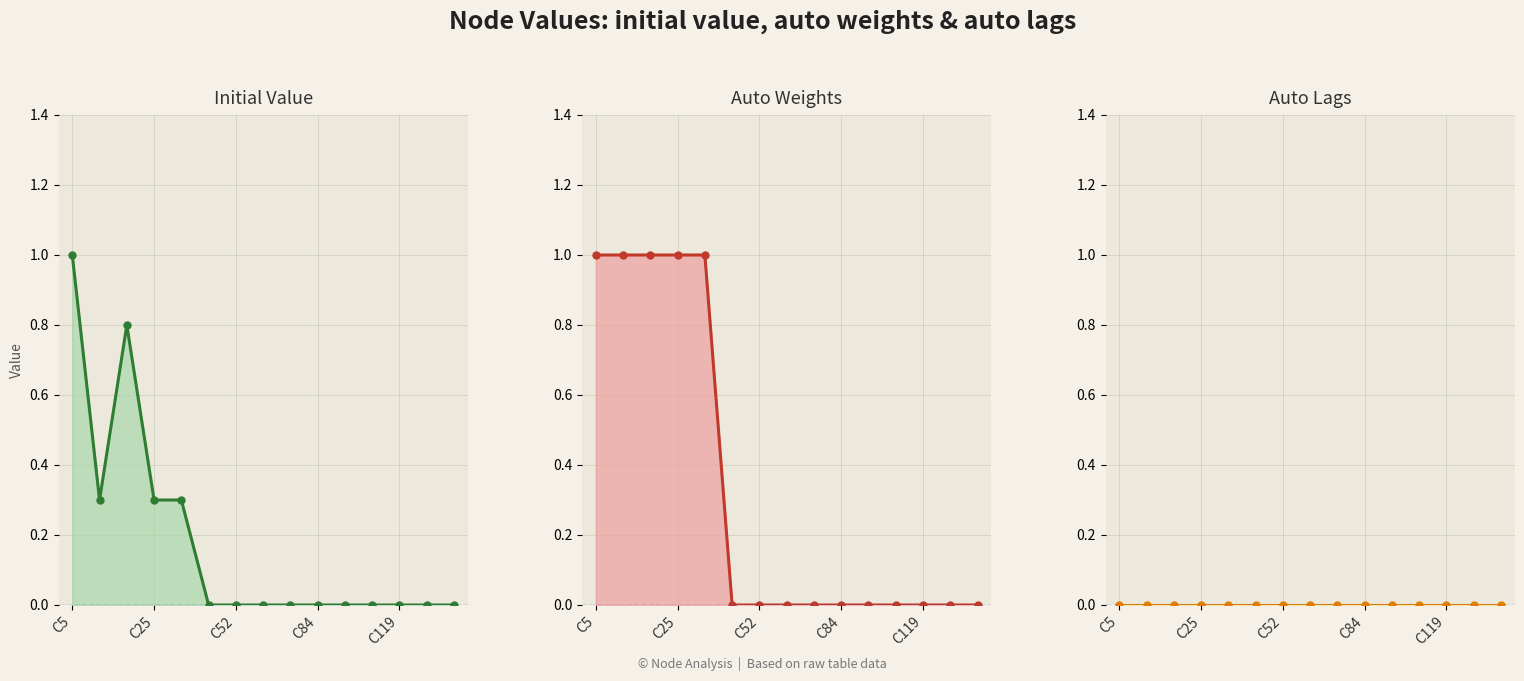

Does the chart have visible grid lines?

Yes